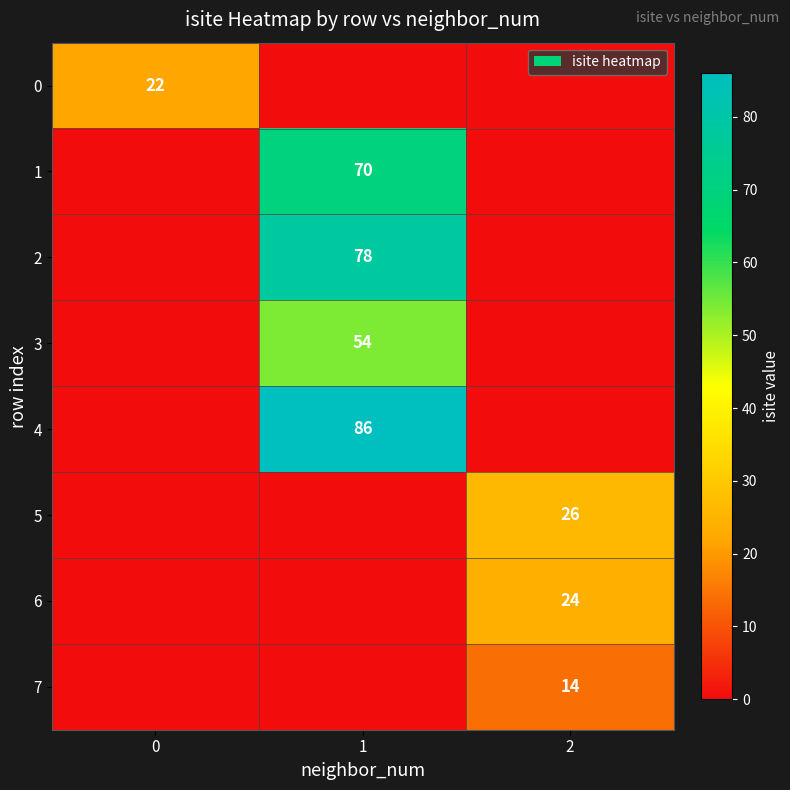

The 3 series shows 54 at 1. True or false?

True